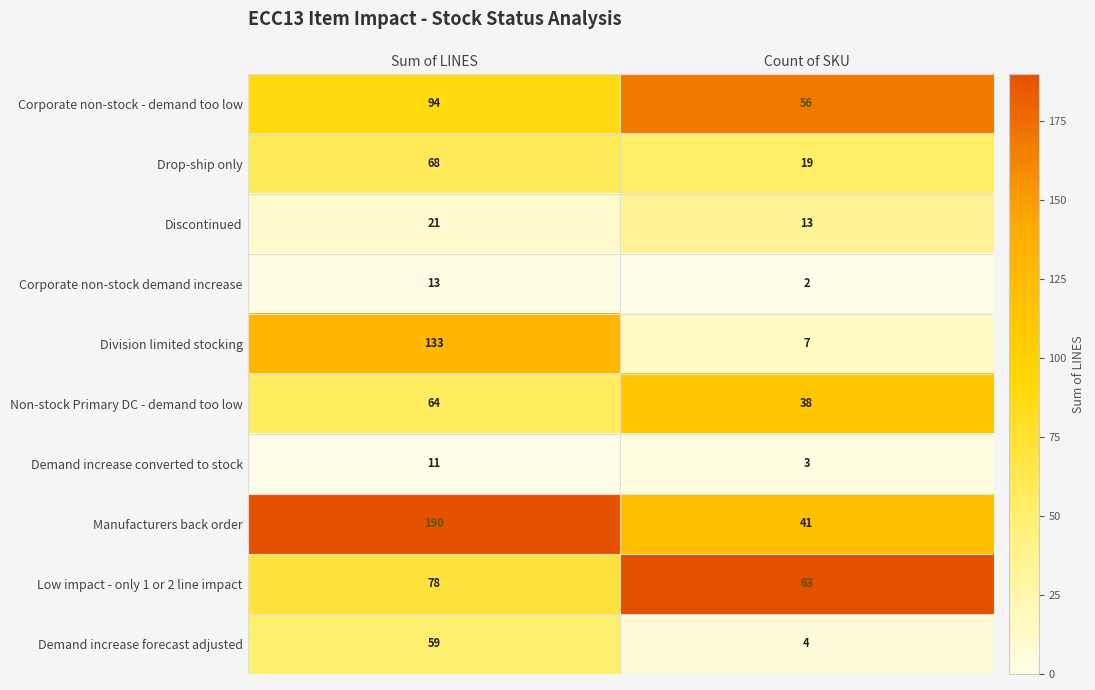

Reading left to right, list all the values displayed in this chart.

Corporate non-stock - demand too low: Sum of LINES=94	Count of SKU=56
Drop-ship only: Sum of LINES=68	Count of SKU=19
Discontinued: Sum of LINES=21	Count of SKU=13
Corporate non-stock demand increase: Sum of LINES=13	Count of SKU=2
Division limited stocking: Sum of LINES=133	Count of SKU=7
Non-stock Primary DC - demand too low: Sum of LINES=64	Count of SKU=38
Demand increase converted to stock: Sum of LINES=11	Count of SKU=3
Manufacturers back order: Sum of LINES=190	Count of SKU=41
Low impact - only 1 or 2 line impact: Sum of LINES=78	Count of SKU=63
Demand increase forecast adjusted: Sum of LINES=59	Count of SKU=4